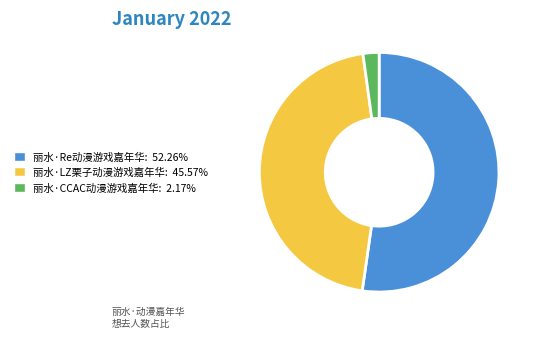

Rank the categories by value from highest to lowest.

丽水·Re动漫游戏嘉年华, 丽水·LZ栗子动漫游戏嘉年华, 丽水·CCAC动漫游戏嘉年华